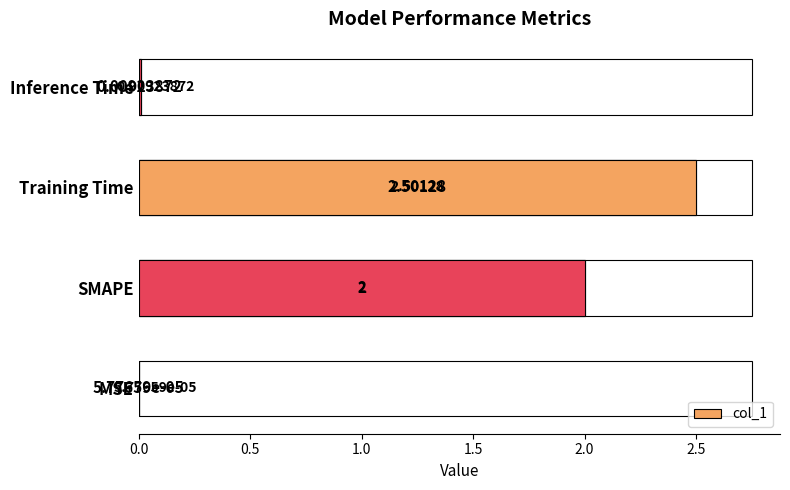

True or false: the data shows 0.0 at MSE.

False